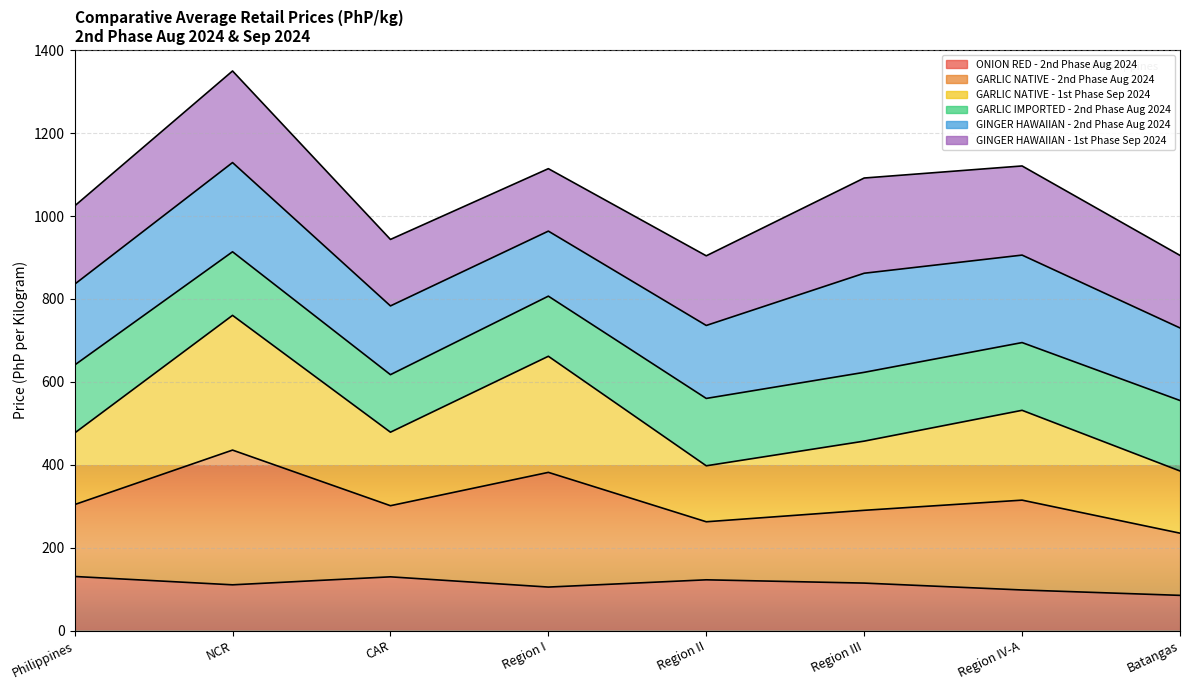

Is it true that ONION RED - 2nd Phase Aug 2024 equals 86.6 at CAR?

False